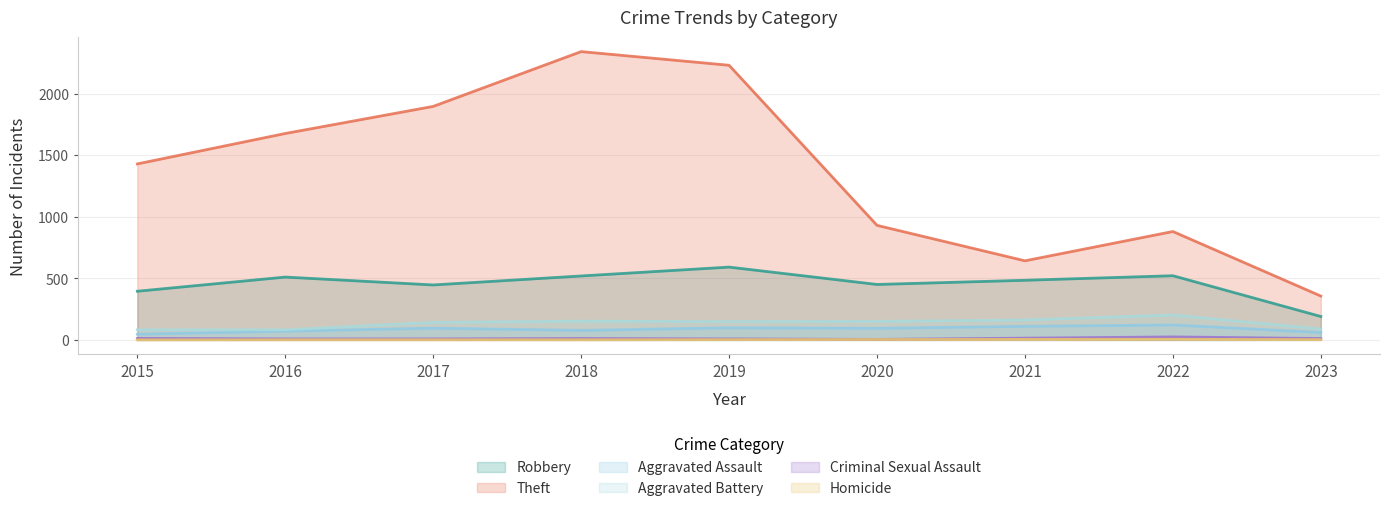

How many data points in Robbery are less than 484?

4